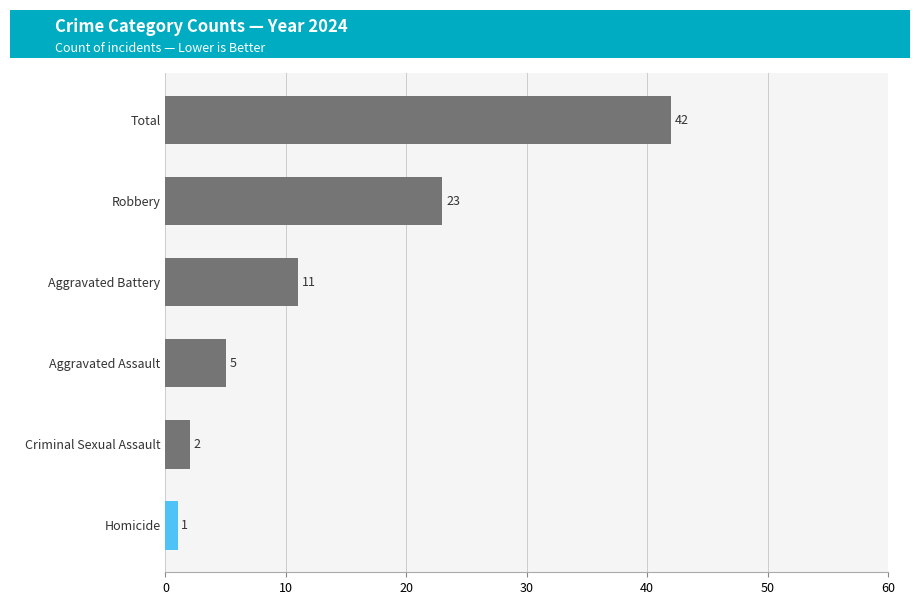

What is the sum of the values at Homicide and Robbery?

24